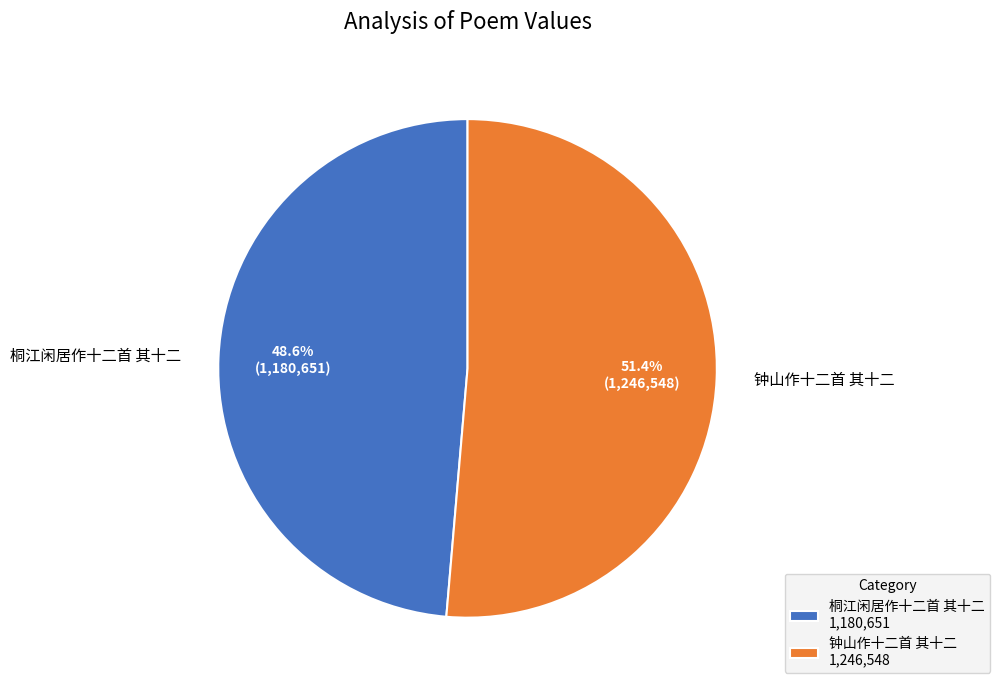

Which slice is the largest?

钟山作十二首 其十二